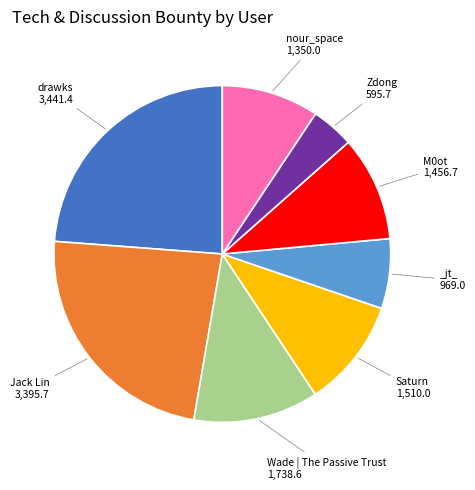

Does any single category account for the majority?

No